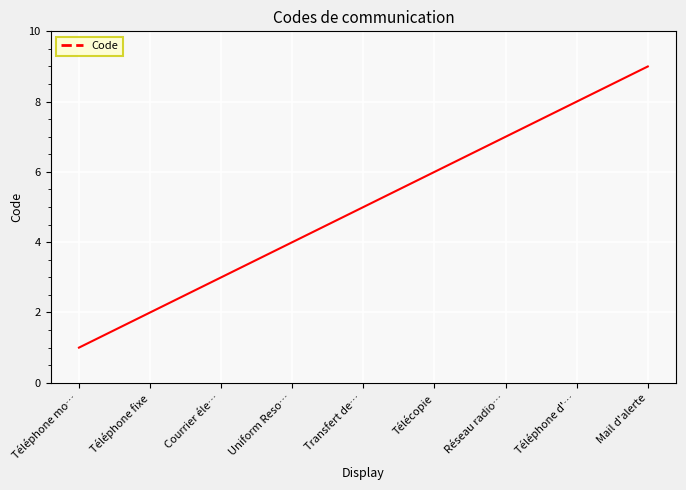

List the labels in order of value, smallest first.

Téléphone mo…, Téléphone fixe, Courrier éle…, Uniform Reso…, Transfert de…, Télécopie, Réseau radio…, Téléphone d'…, Mail d'alerte